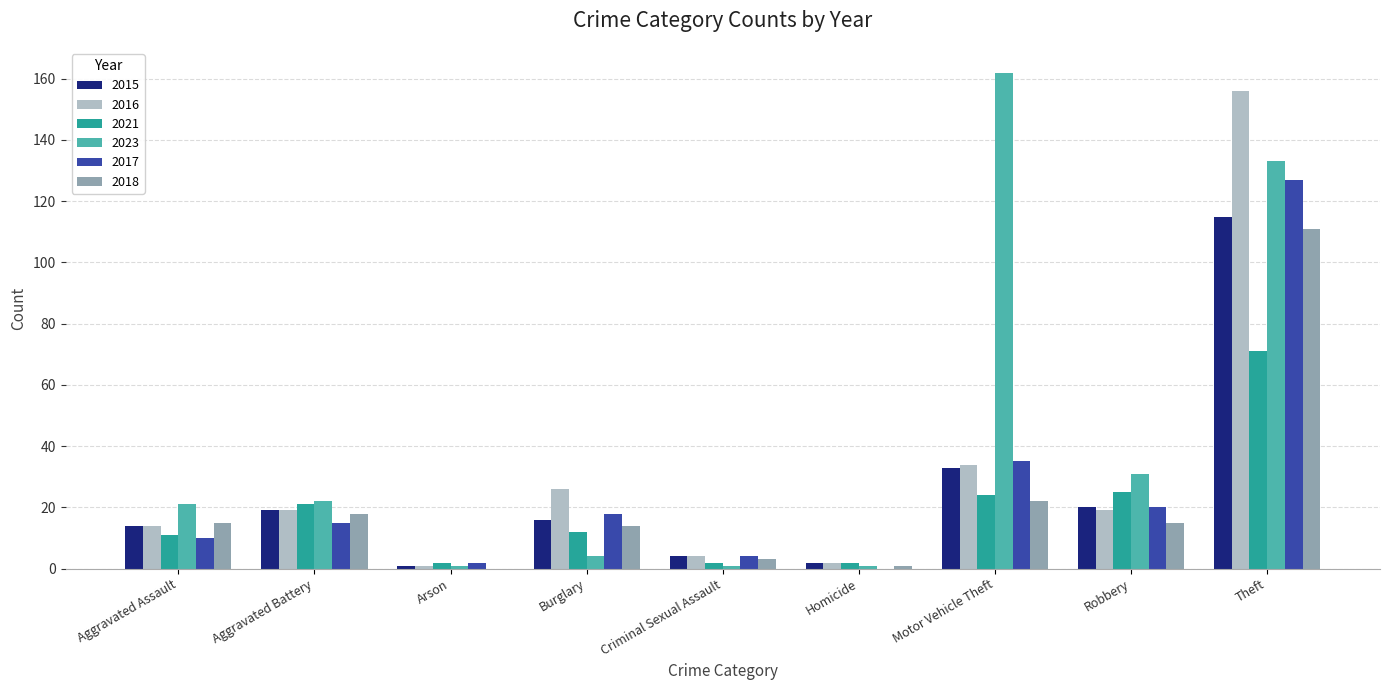

What are all the series names shown in the legend?

2015, 2016, 2021, 2023, 2017, 2018